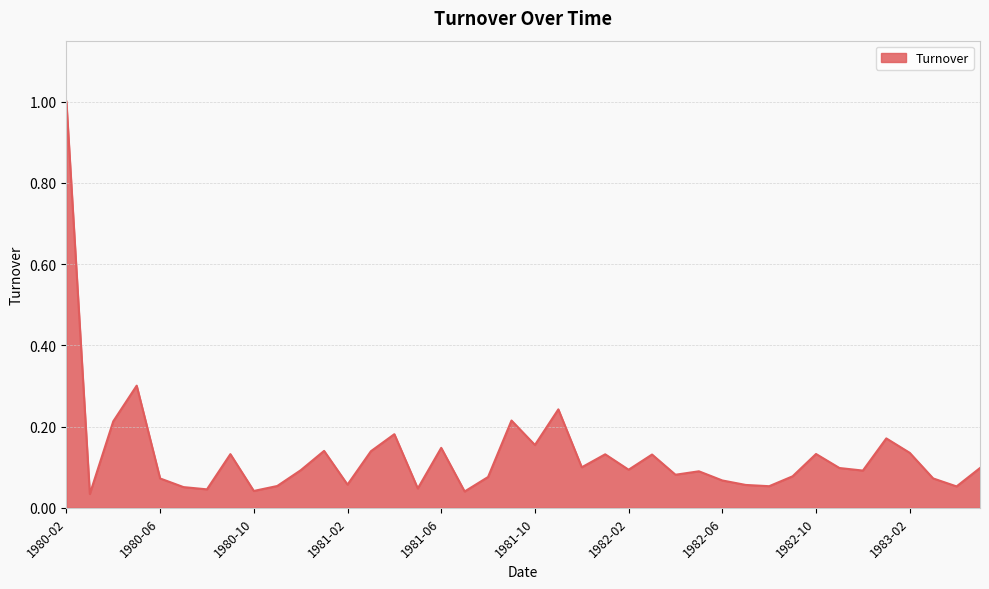

What is the greatest value displayed?

1.0